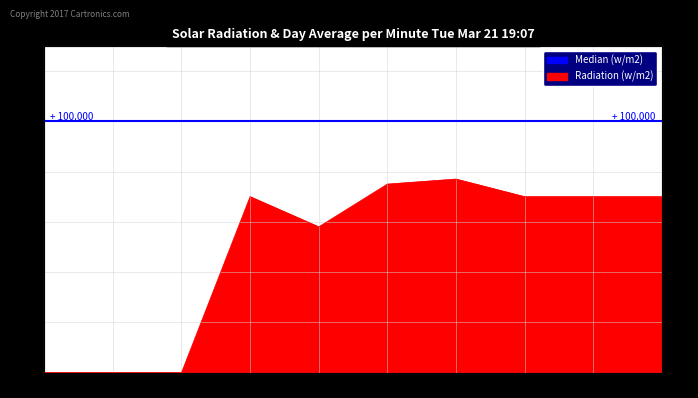

Count the number of categories in the chart.

10